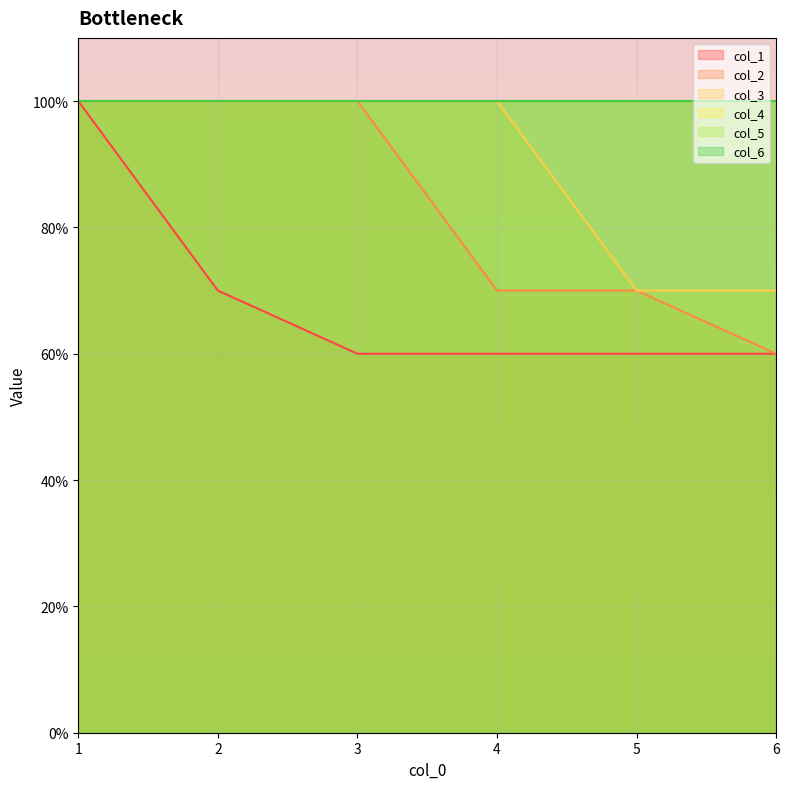

True or false: col_1 has a value of 0.6 at 5.

True